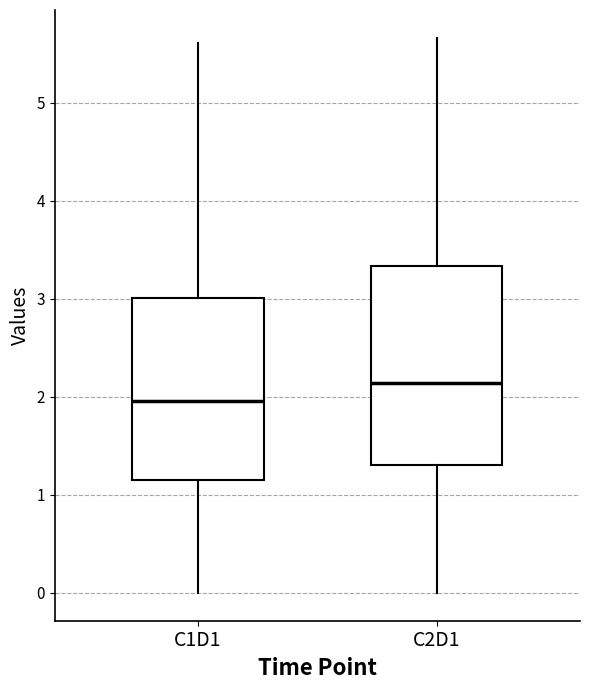

Where is the upper edge of the box for C1D1 on the y-axis? The values are not printed on the chart, so give them approximately, as read against the axis.

3.0